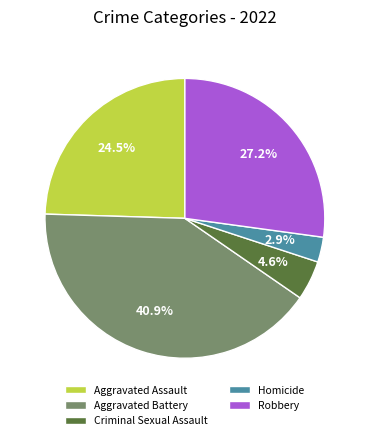

To the nearest percent, what is the difference between the Robbery and Aggravated Battery slice percentages?

14%